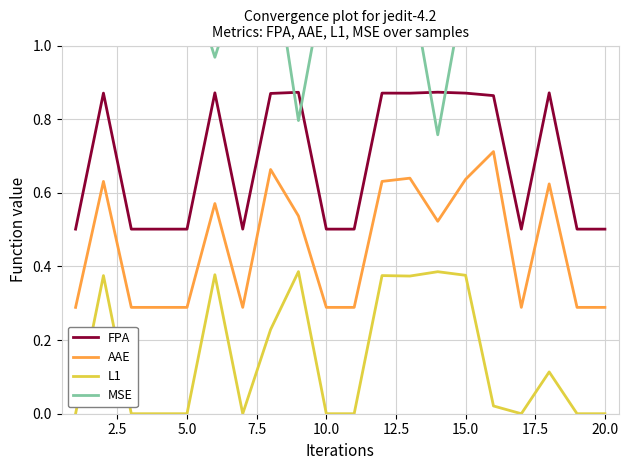

The value of FPA at 15.0 is 1.4. True or false?

False